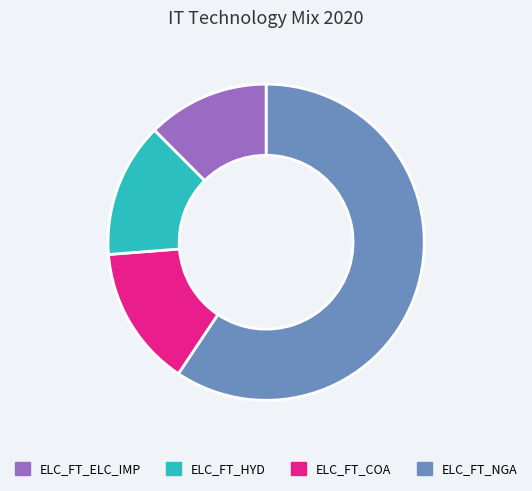

Count the number of slices in the pie.

4